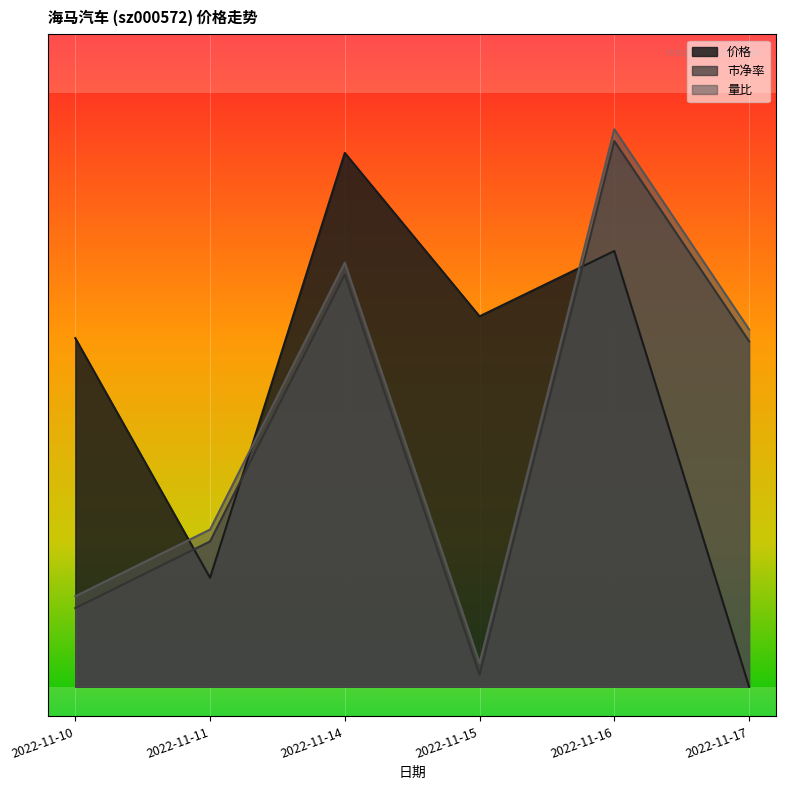

What is the total value across all series at 2022-11-17?

1.2